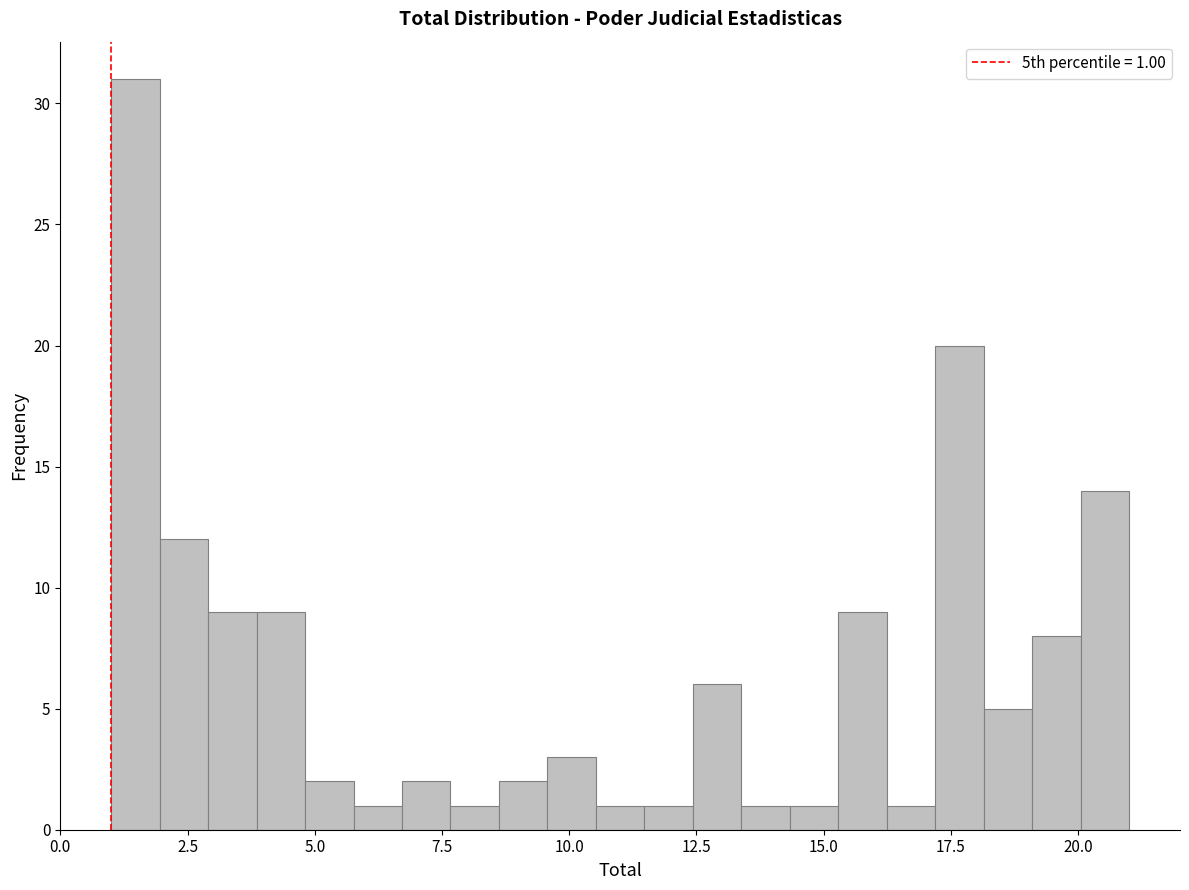

Around what value on the x-axis is the tallest bar? Give the approximate position of its centre, as read against the axis.

1.5